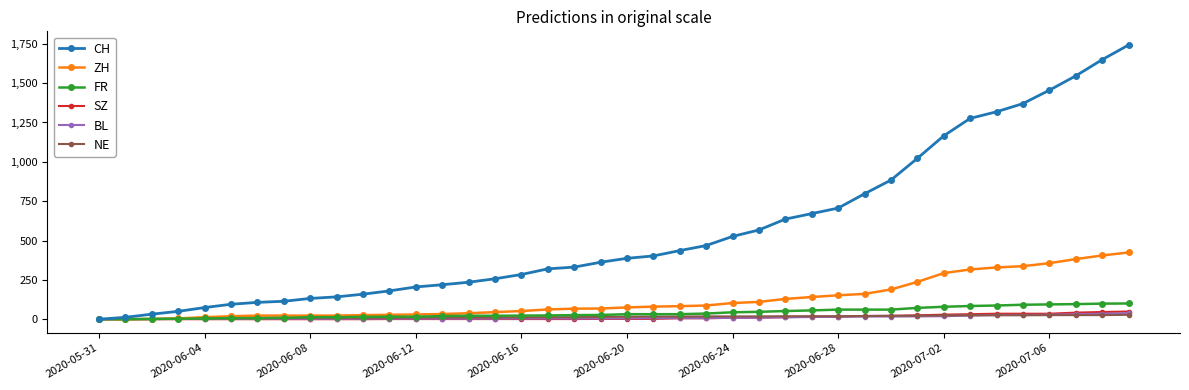

What is the maximum value shown in the chart?

1742